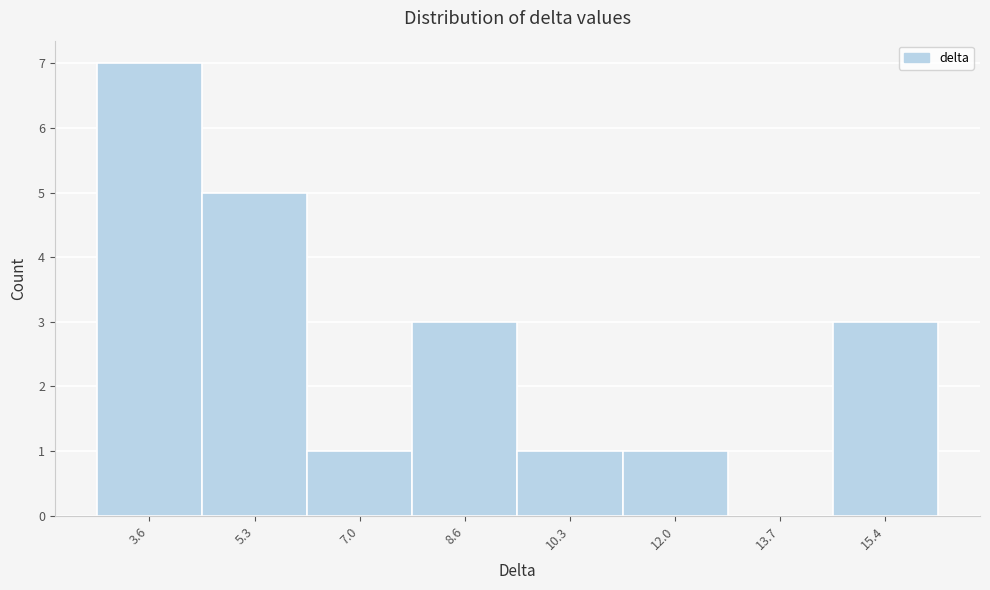

Reading left to right, list all the values displayed in this chart.

3.6=7	5.3=5	7.0=1	8.6=3	10.3=1	12.0=1	13.7=0	15.4=3